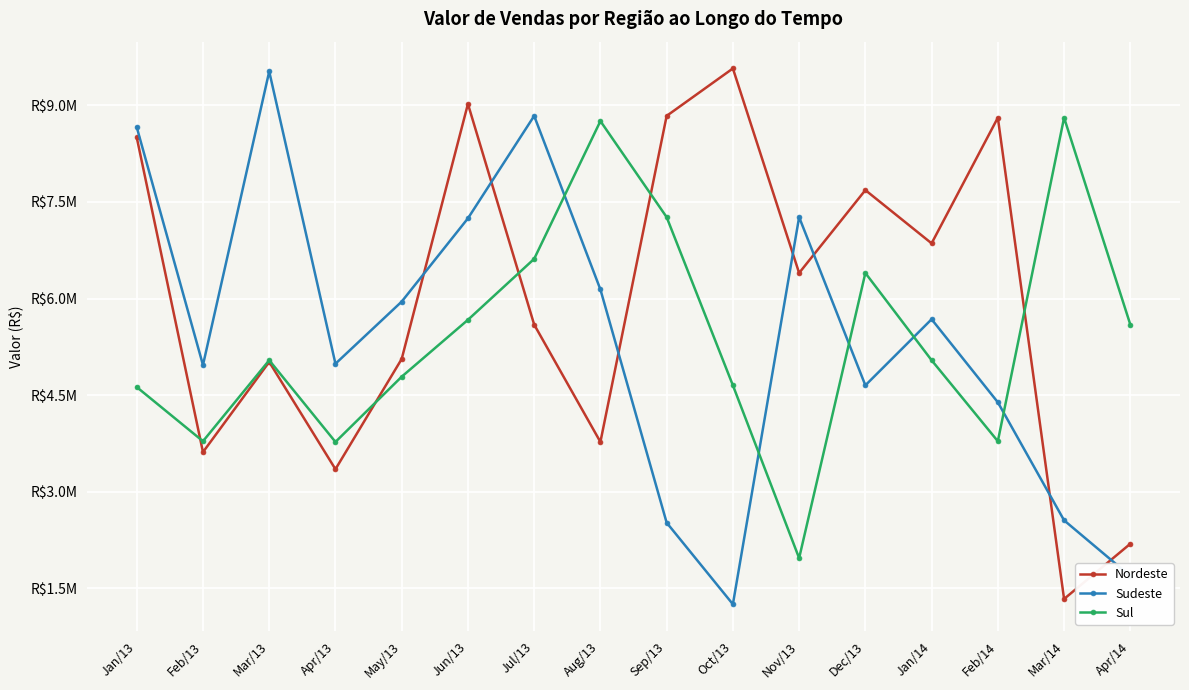

What is the greatest value displayed?

9572048.0